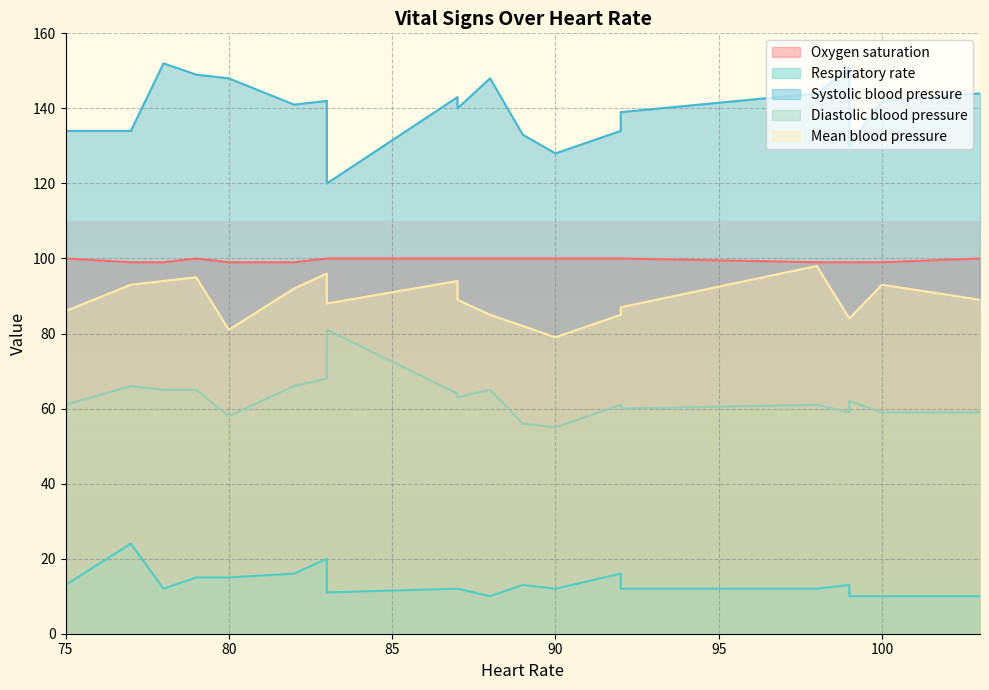

What is the difference between the second highest and second lowest values in the Oxygen saturation series?

1